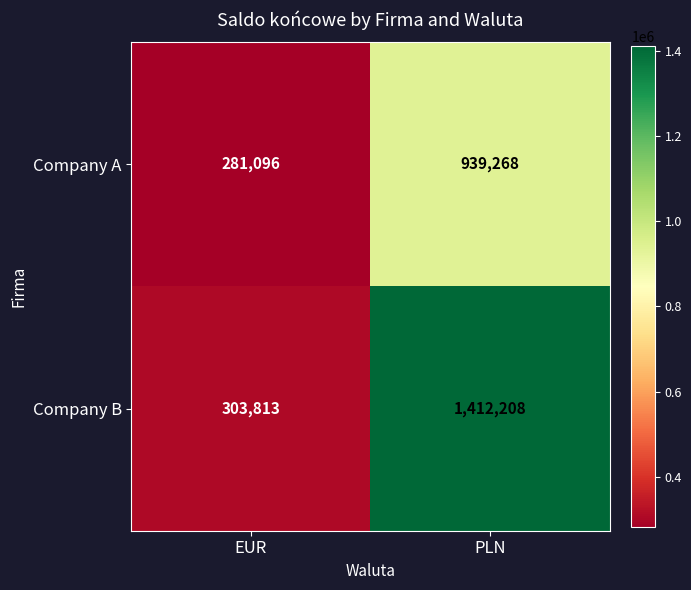

At how many categories does at least one series exceed 1360815?

1